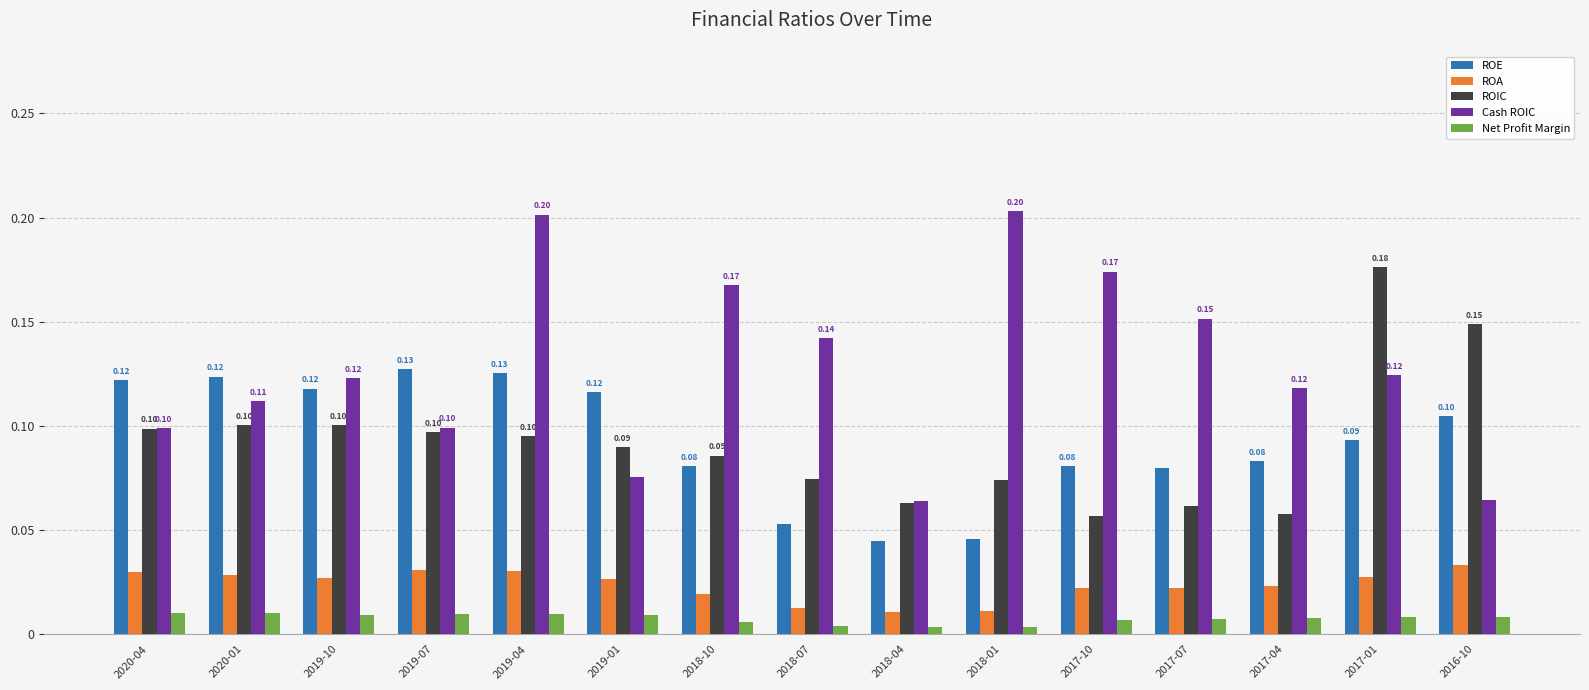

How many groups of bars are there?

15